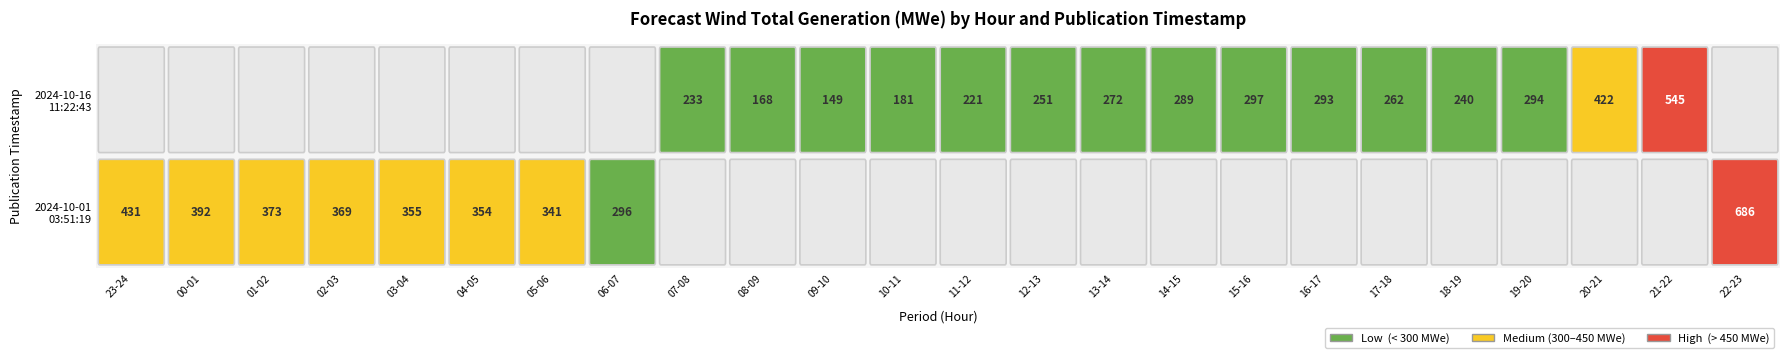

The 2024-10-16 11:22:43 series shows 490 at 19-20. True or false?

False